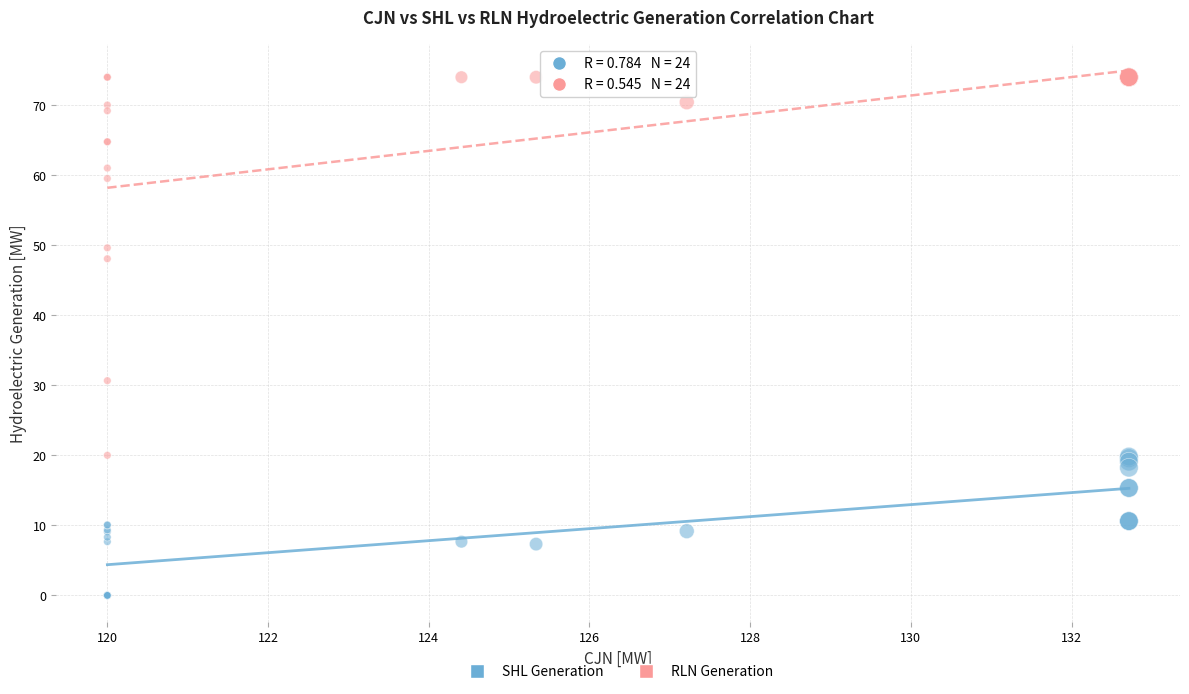

Which series has the widest spread of Y values?

RLN Generation